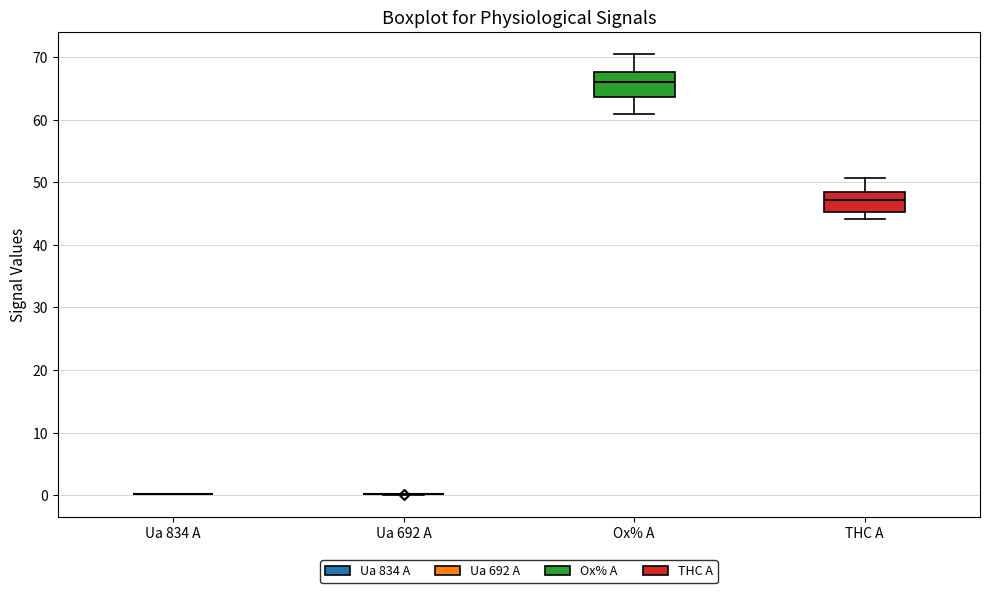

Reading left to right, read every box against the y-axis: the position of its median line, the range the box covers, and the ends of its whiskers. The values are not printed on the chart, so give them approximately, as read against the axis.

Ua 834 A: box collapsed to a line at 0, whiskers 0 to 0
Ua 692 A: box collapsed to a line at 0, whiskers 0 to 0
Ox% A: median 66, box 64 to 68, whiskers 61 to 71
THC A: median 47, box 45 to 48, whiskers 44 to 51